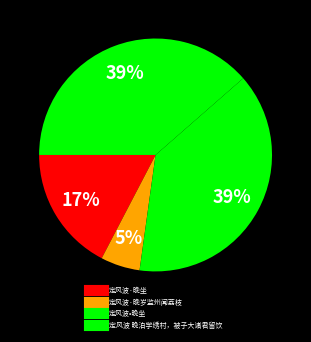

Which slice is the smallest?

定风波·晚岁监州闻荔枝